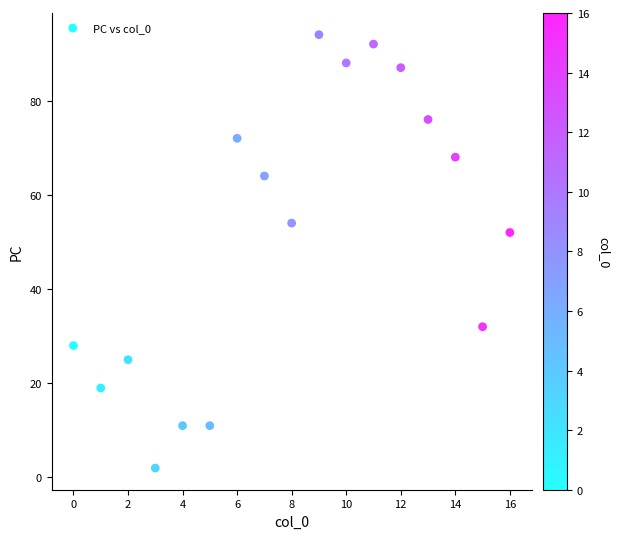

What is the range of Y values (max minus min)?

92